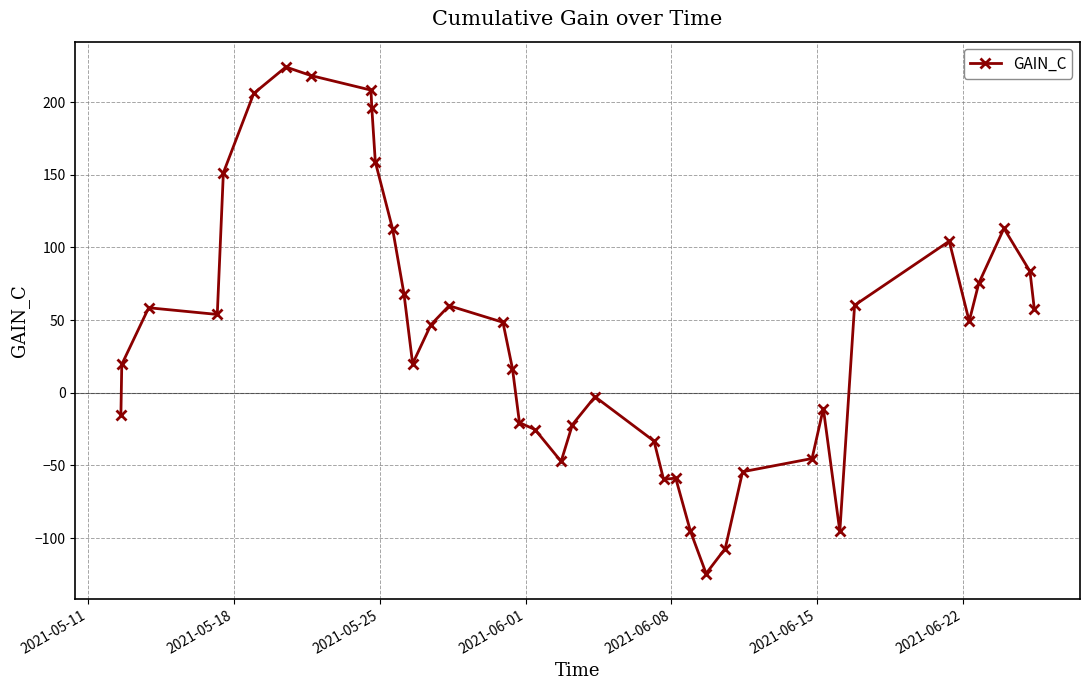

What is the maximum value shown in the chart?

224.1